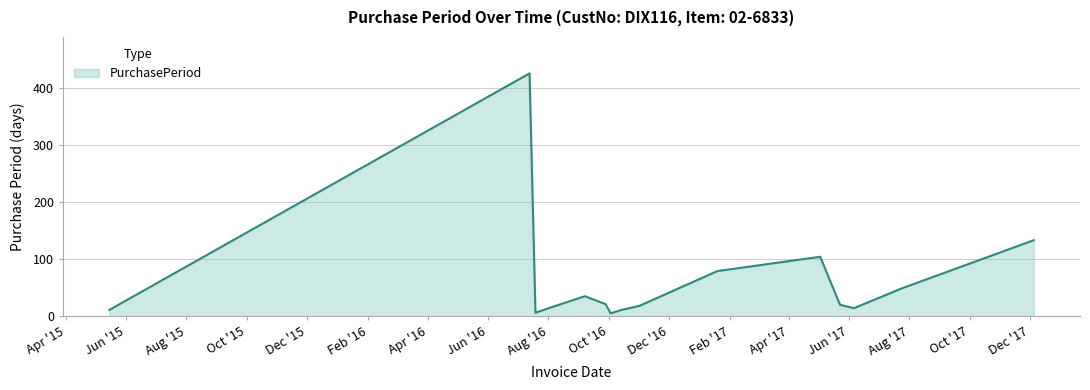

What is the maximum value shown in the chart?

425